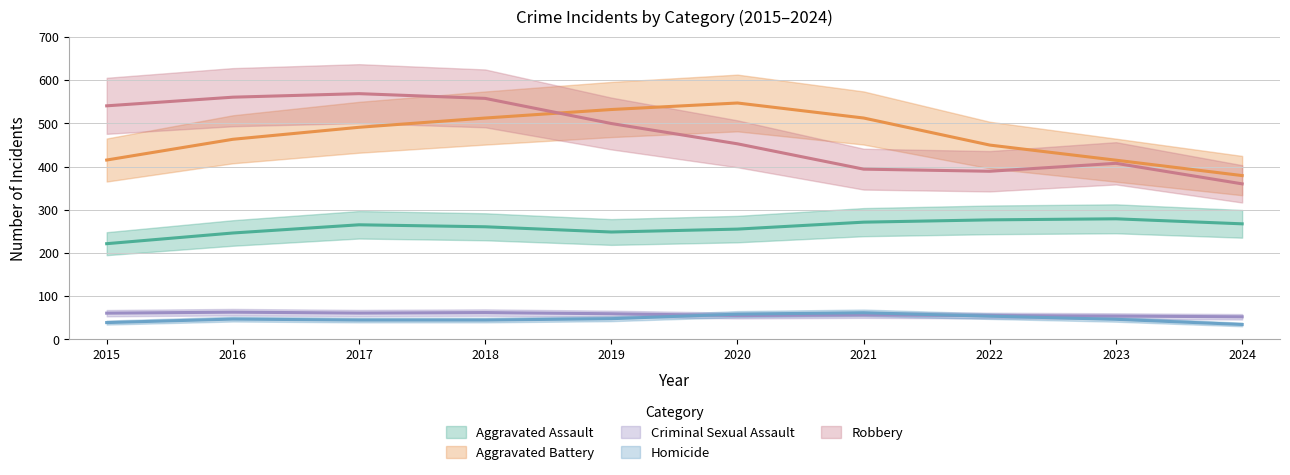

Which has a higher value, 2017 or 2018?

2017